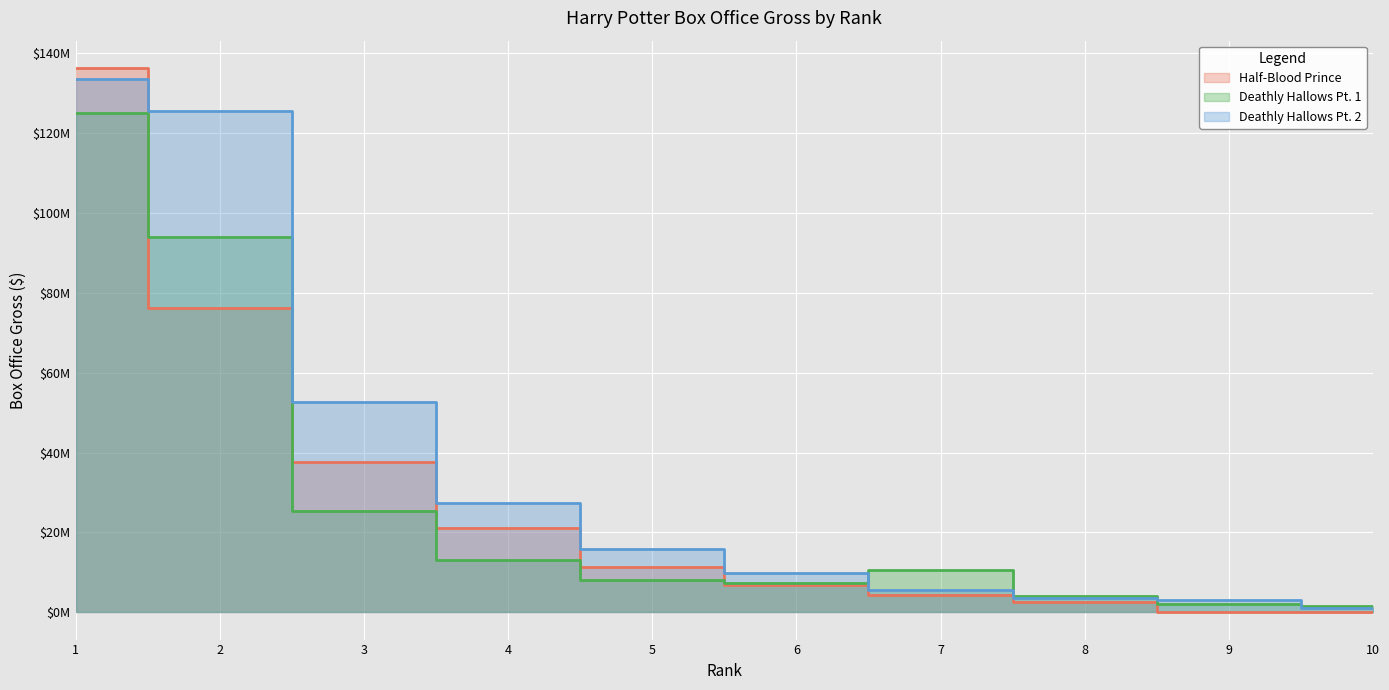

Reading left to right, what are all the values shown in this chart?

Half-Blood Prince: 136241423	76119425	37532997	21083840	11260386	6929882	4385748	2643730	12867	3550
Deathly Hallows Pt. 1: 125017372	94038757	25462987	13153605	8050897	7271017	10538580	4128555	2141702	1537296
Deathly Hallows Pt. 2: 133485465	125449251	52614757	27300651	15857926	9752263	5498700	3656003	3202184	1157544